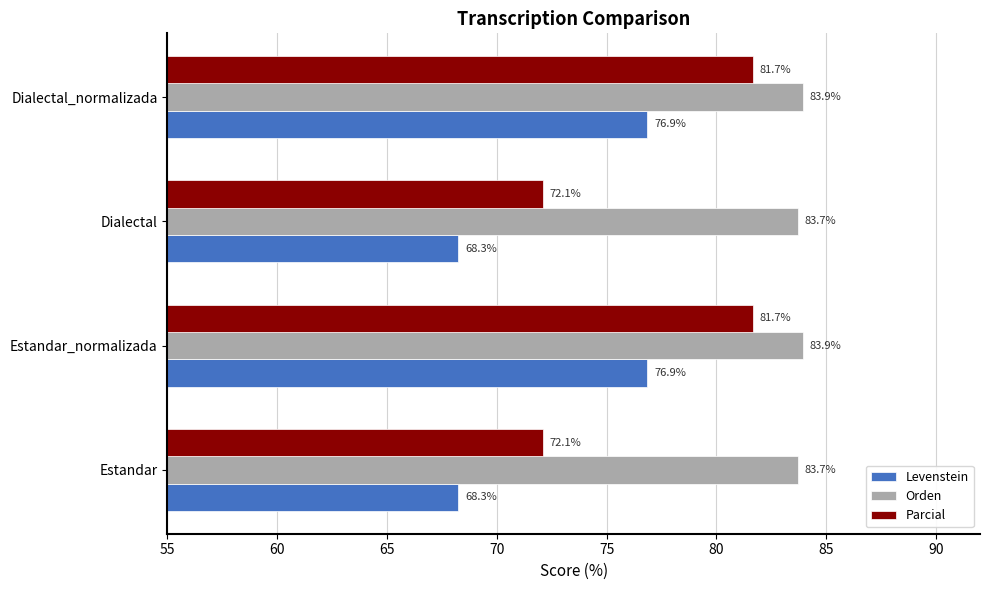

What value does the Levenstein series have at Dialectal_normalizada?

76.9